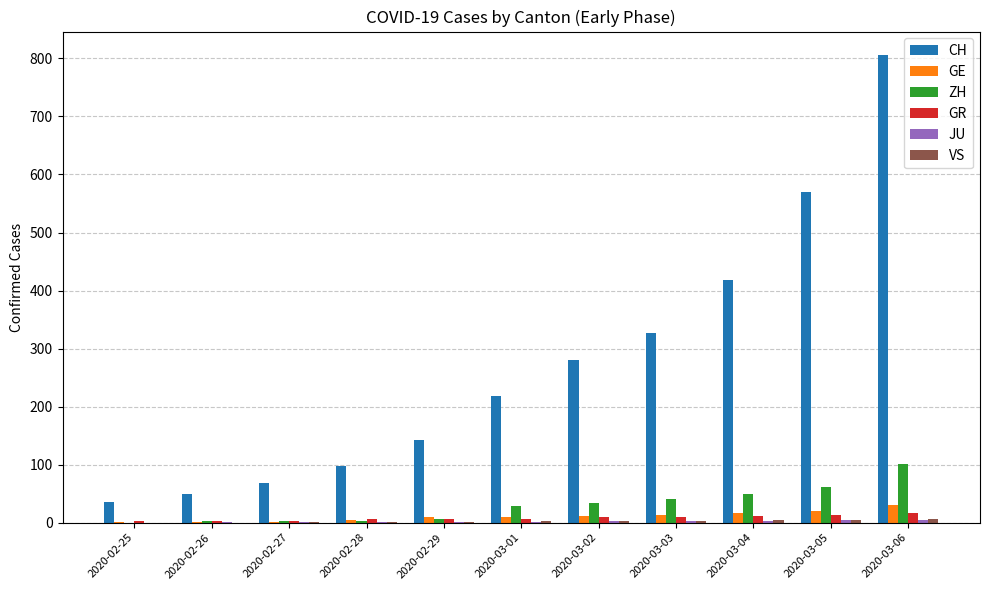

How many distinct data groups are displayed?

6